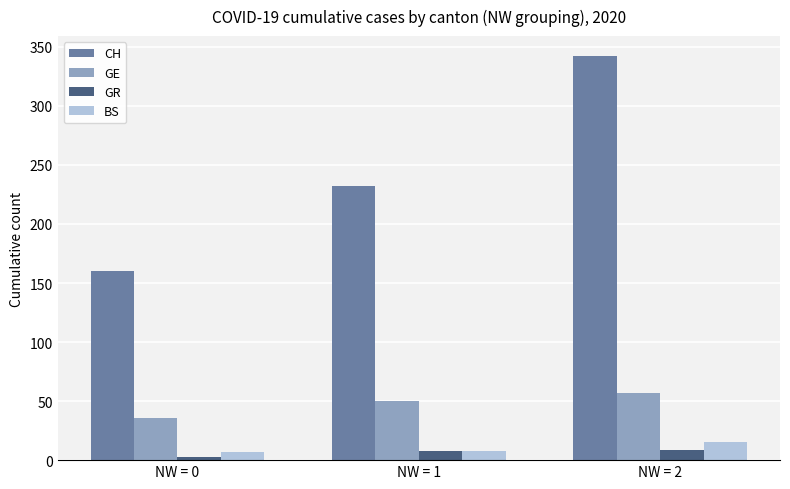

Which series has the widest spread of values?

CH